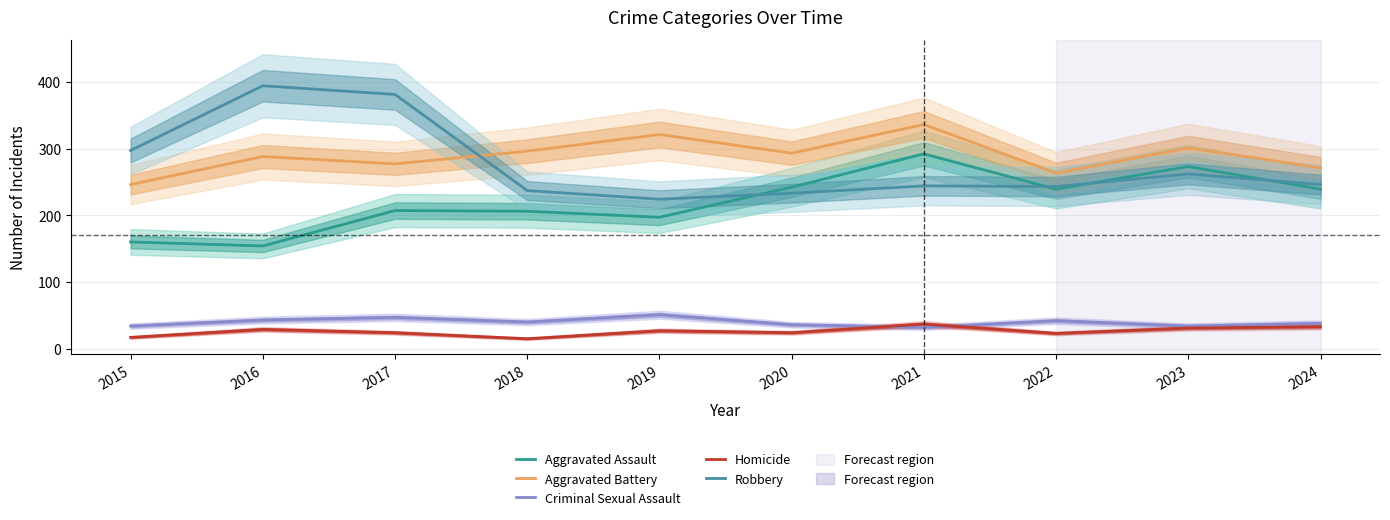

Reading right to left, what are all the values shown in this chart?

Aggravated Assault: 2024=239	2023=273	2022=239	2021=292	2020=242	2019=197	2018=206	2017=207	2016=154	2015=160
Aggravated Battery: 2024=271	2023=301	2022=263	2021=336	2020=293	2019=321	2018=296	2017=277	2016=288	2015=246
Criminal Sexual Assault: 2024=38	2023=34	2022=42	2021=32	2020=36	2019=51	2018=40	2017=47	2016=43	2015=34
Homicide: 2024=33	2023=31	2022=23	2021=37	2020=24	2019=27	2018=15	2017=24	2016=29	2015=17
Robbery: 2024=246	2023=262	2022=243	2021=244	2020=233	2019=224	2018=237	2017=381	2016=394	2015=297